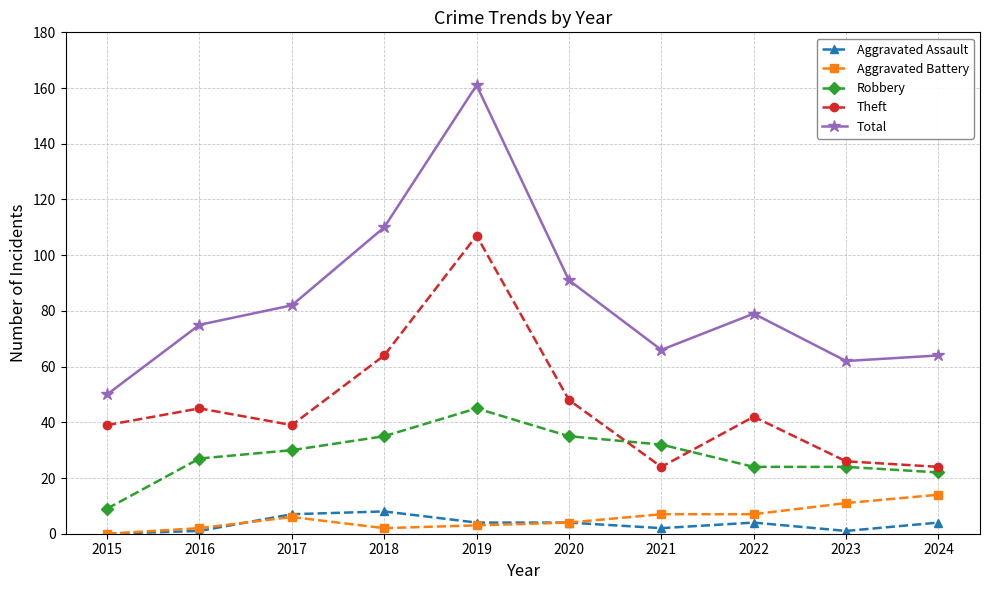

At which category does Theft reach its first local valley?

2017